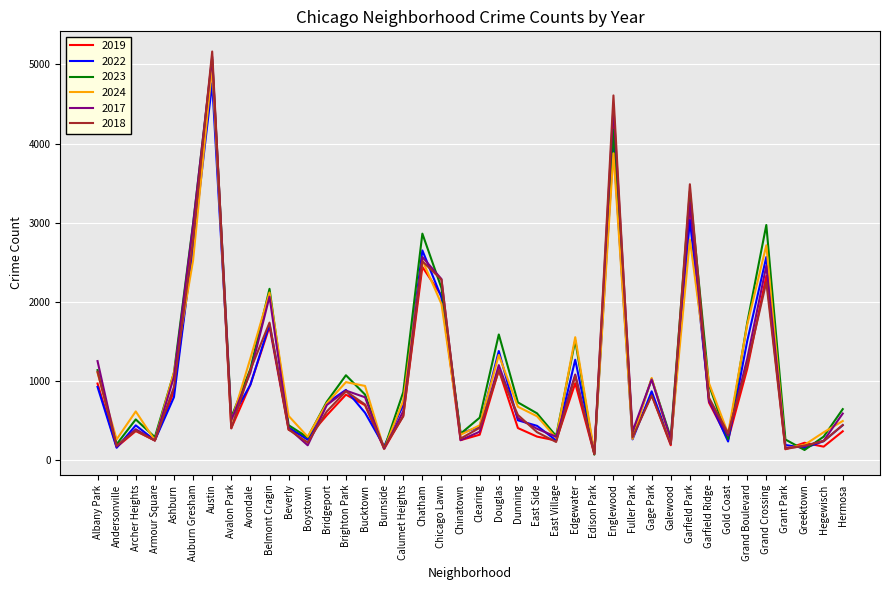

What is the maximum value shown in the chart?

5163